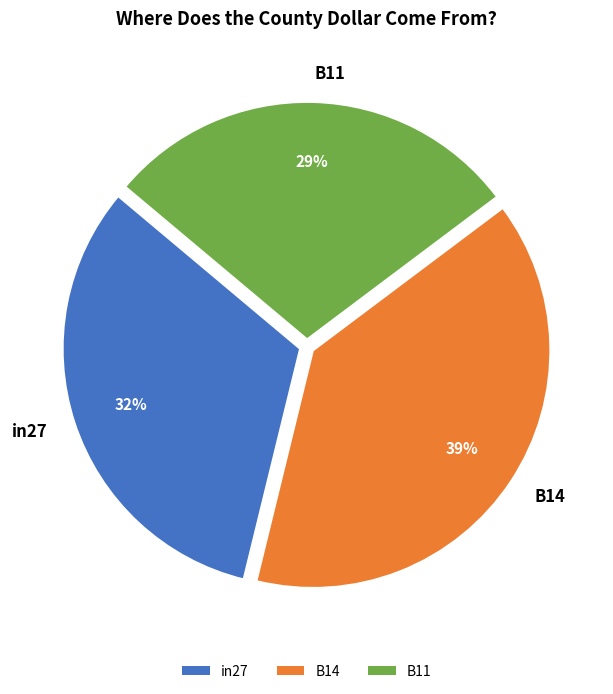

To the nearest percent, what is the difference between the largest and smallest slice percentages?

10%